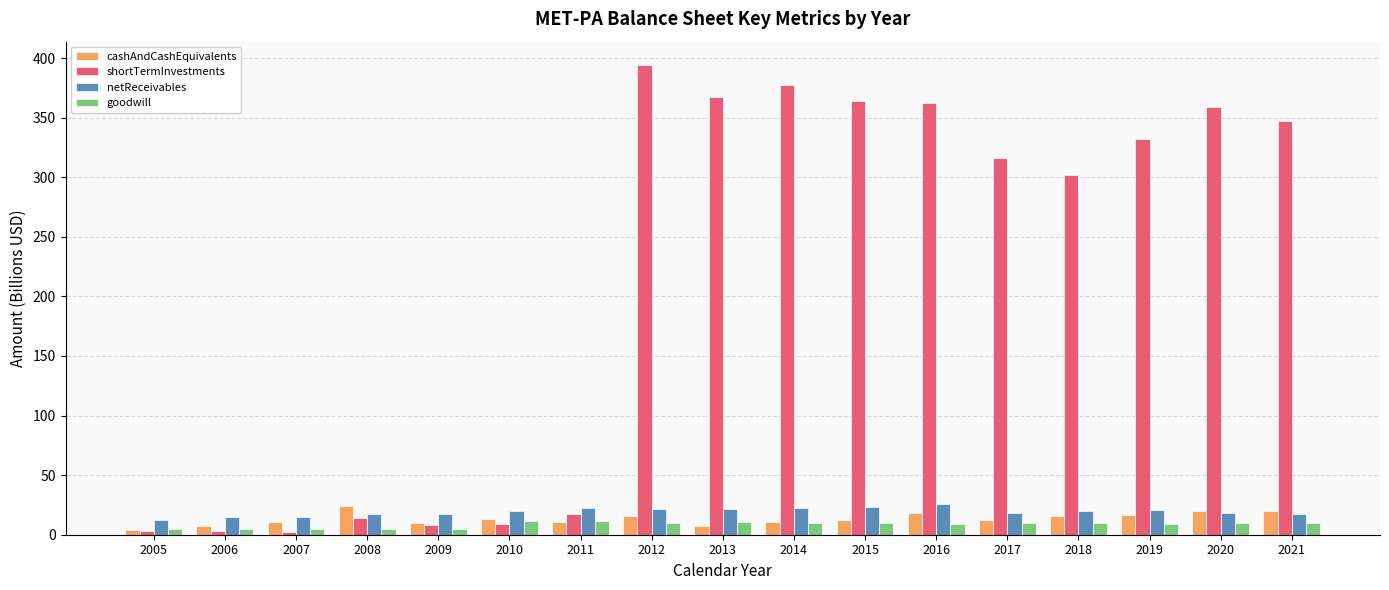

What are all the series names shown in the legend?

cashAndCashEquivalents, shortTermInvestments, netReceivables, goodwill